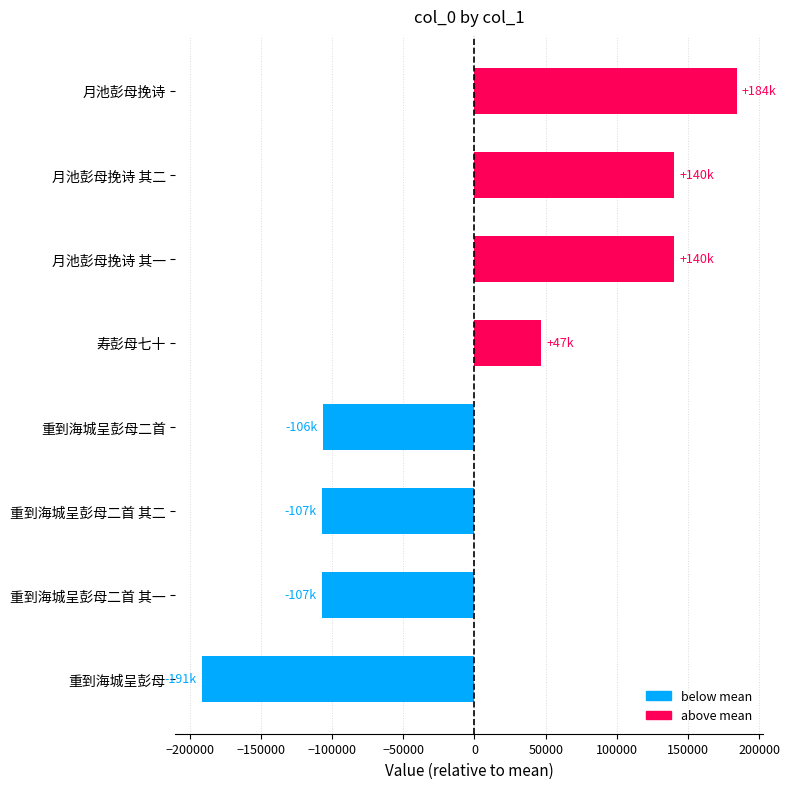

Which label corresponds to the largest value in the chart?

月池彭母挽诗